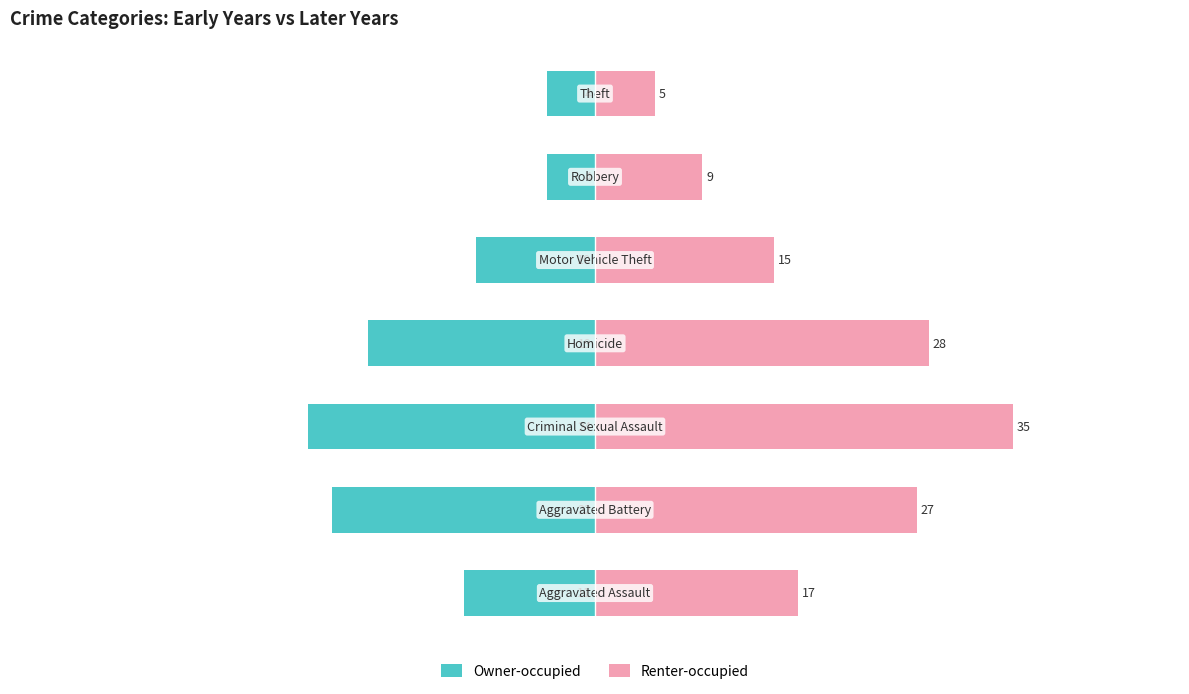

How many values in the Renter-occupied series are below 17?

3